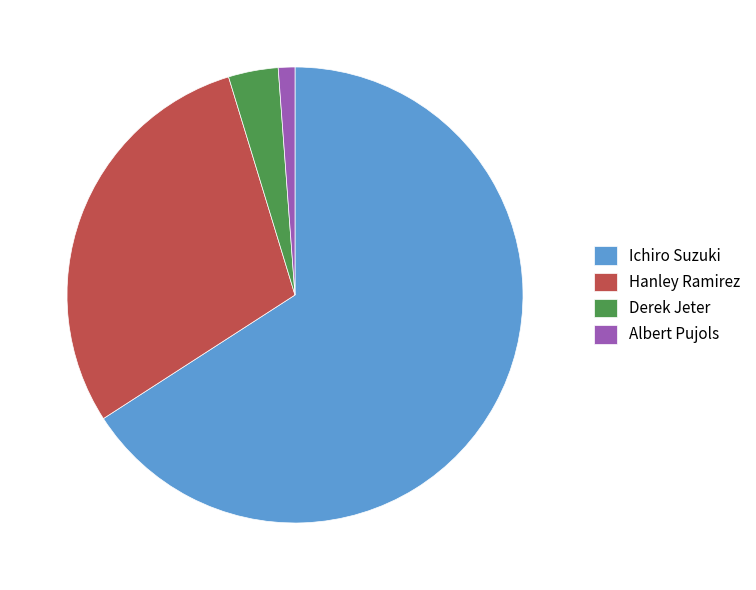

Which has a higher value, Hanley Ramirez or Derek Jeter?

Hanley Ramirez